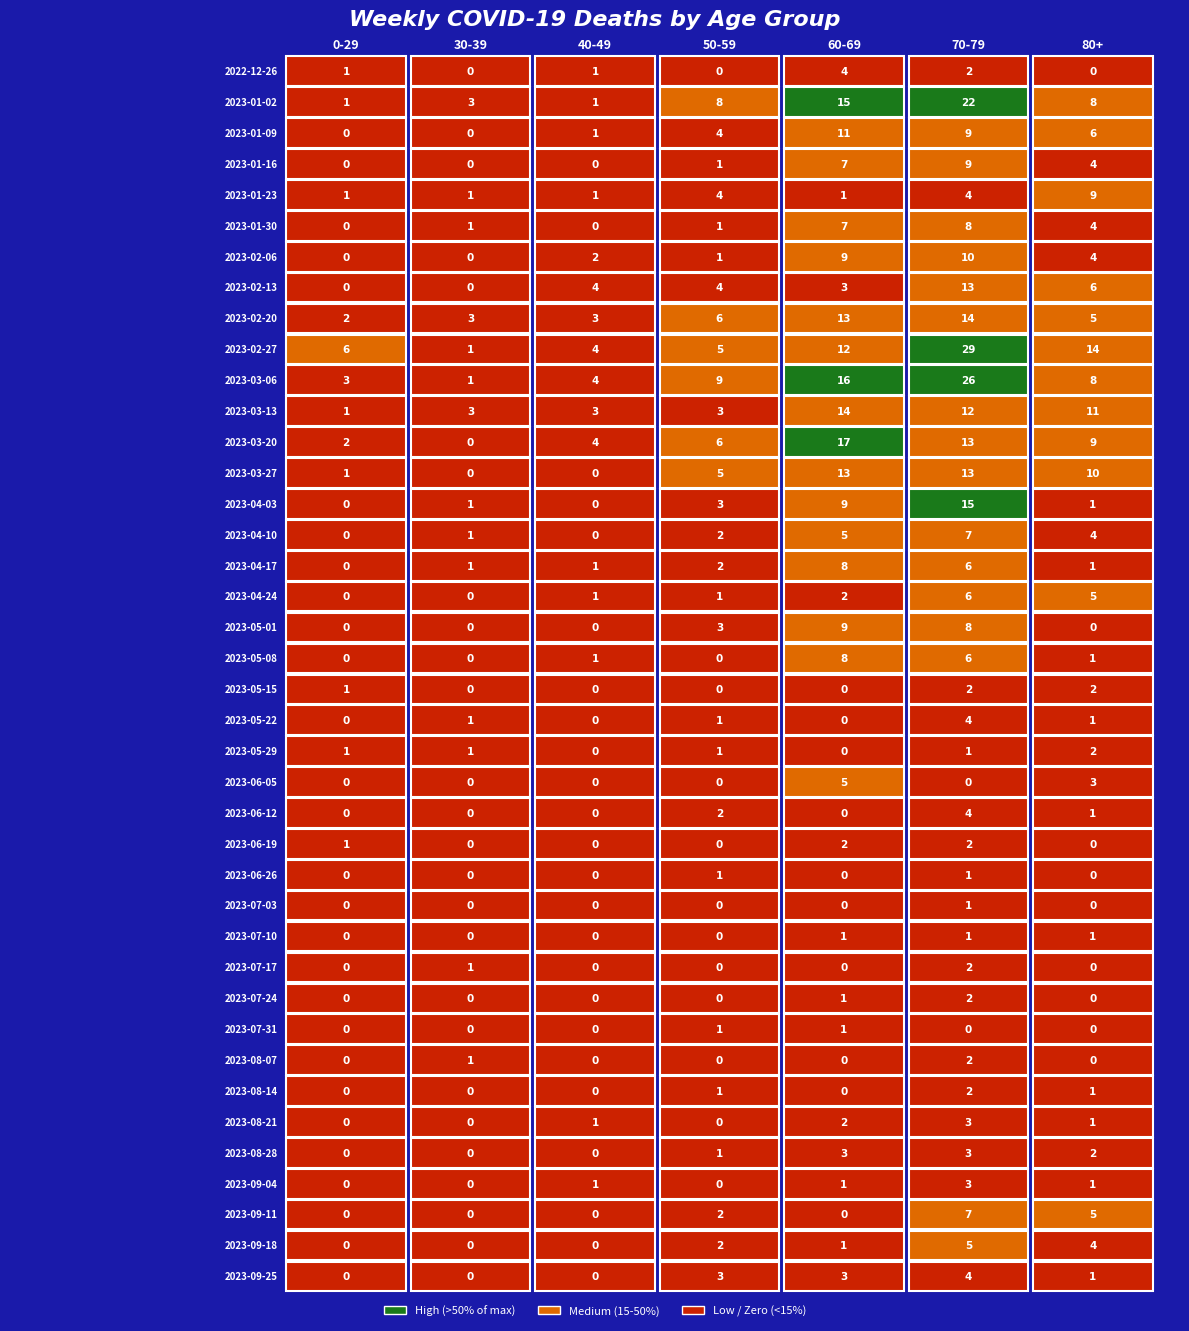

Count the number of categories in the chart.

7